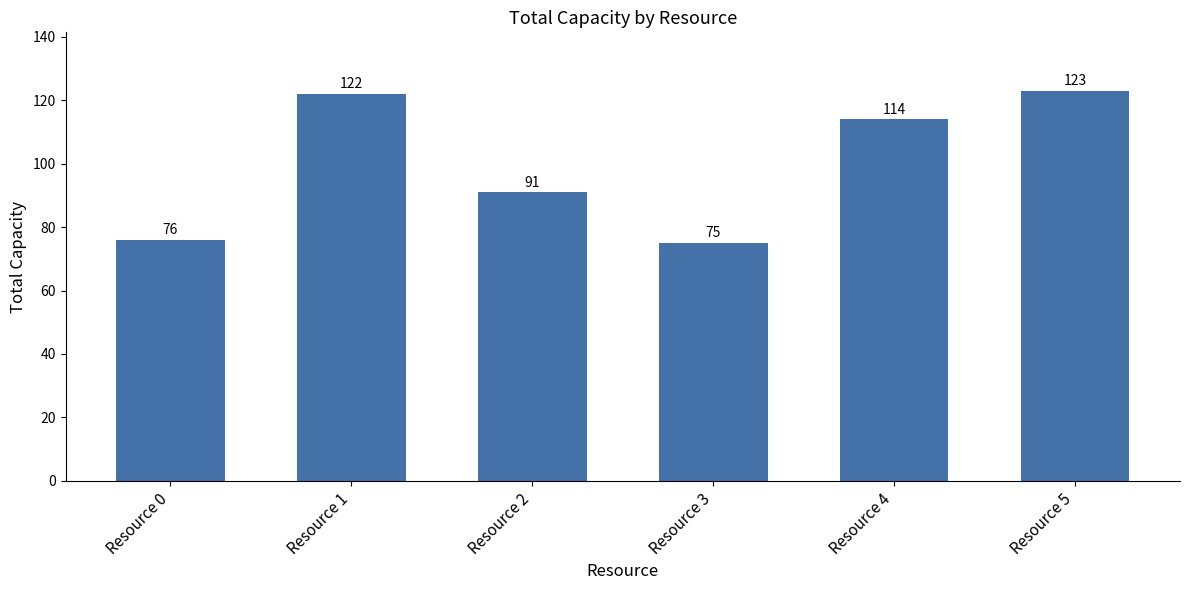

Rank the categories by value from lowest to highest.

Resource 3, Resource 0, Resource 2, Resource 4, Resource 1, Resource 5